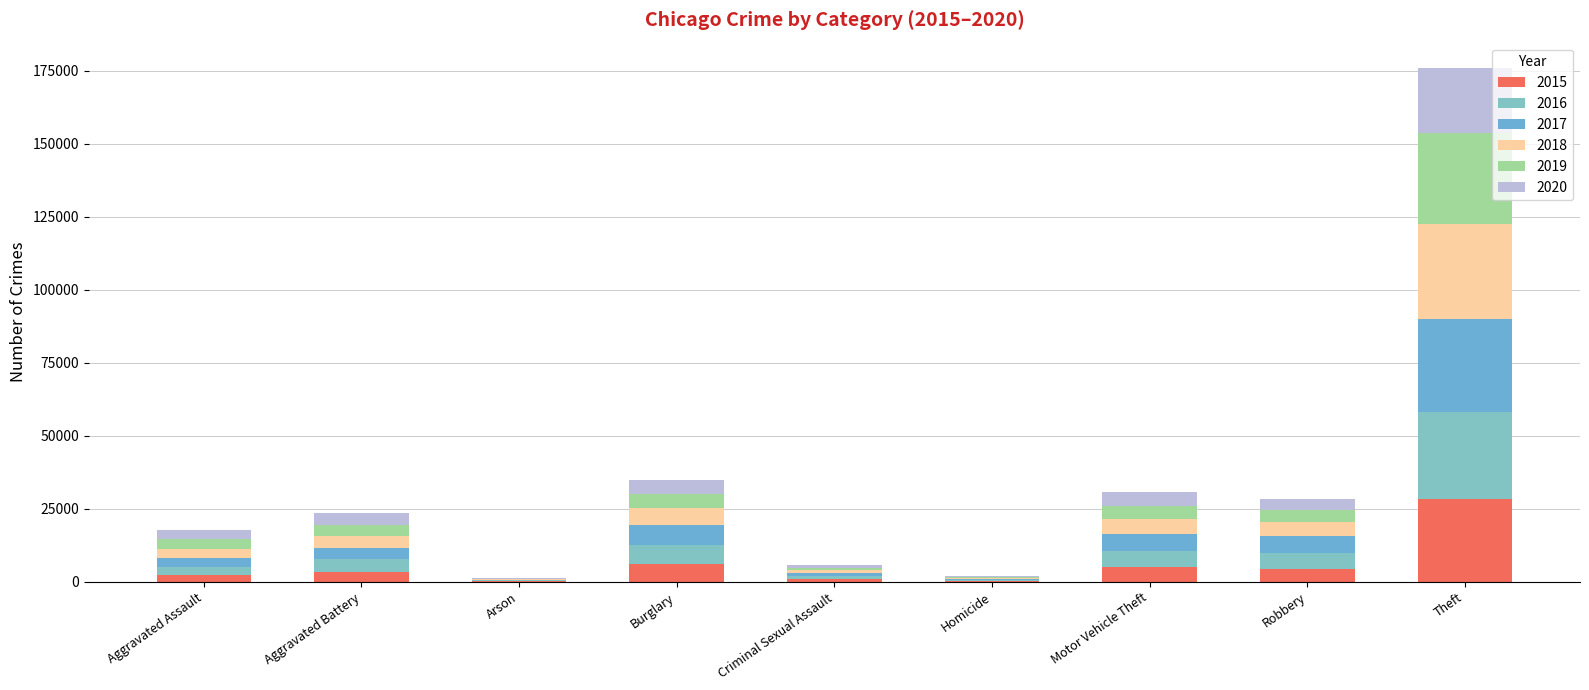

Are the bars grouped side by side (vs. stacked)?

No